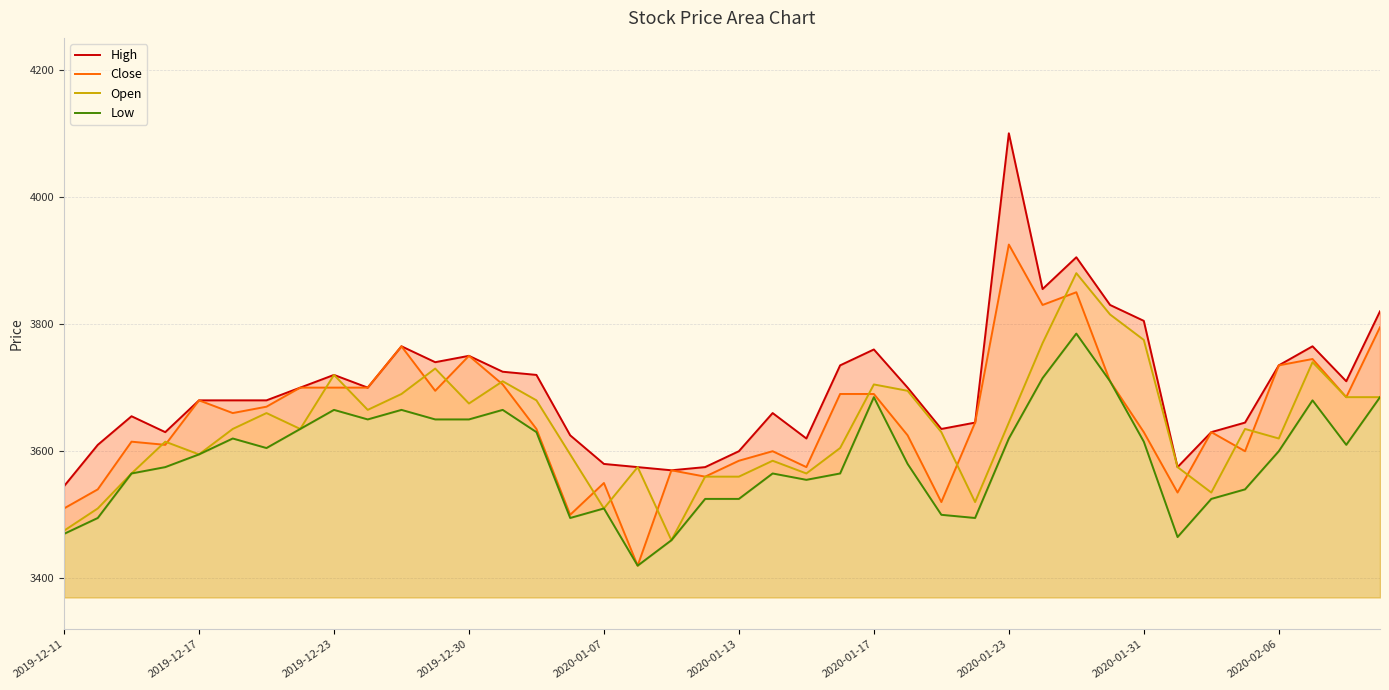

What is the difference between the second highest and second lowest values in the Close series?

350